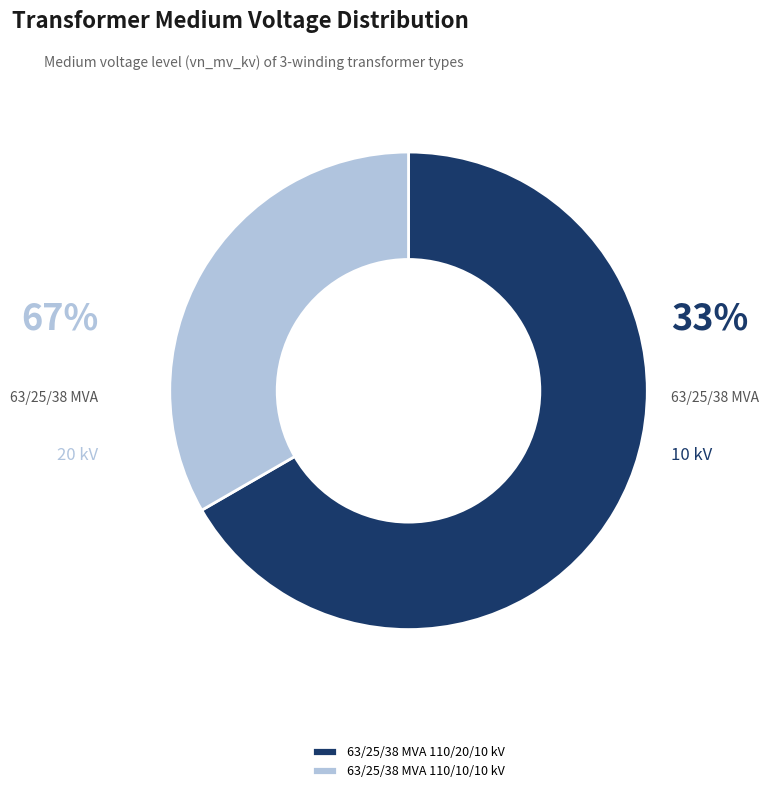

Rank the categories by value from highest to lowest.

63/25/38 MVA 110/20/10 kV, 63/25/38 MVA 110/10/10 kV